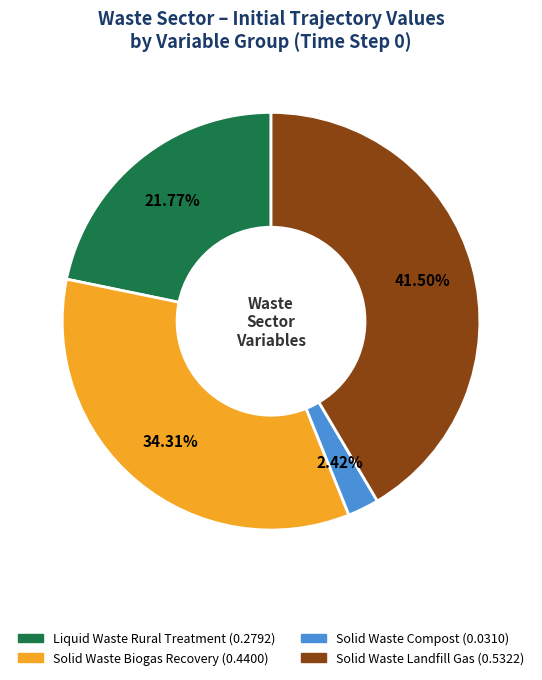

Is there any slice that represents more than half of the pie?

No